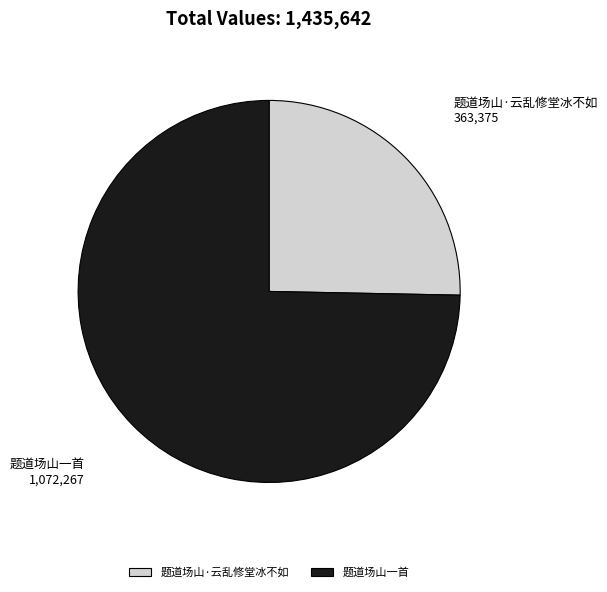

Which slice represents more than half of the pie?

题道场山一首